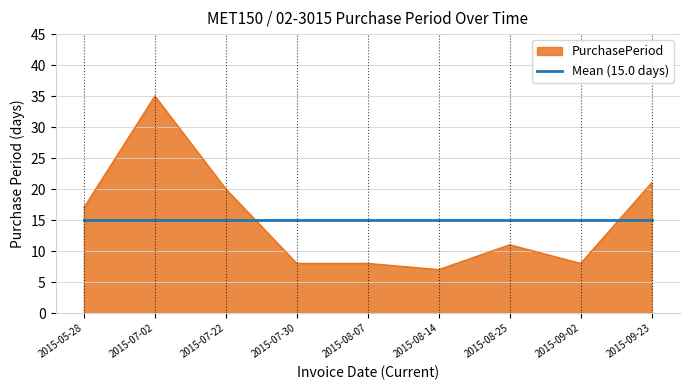

Which series has the widest spread of values?

PurchasePeriod